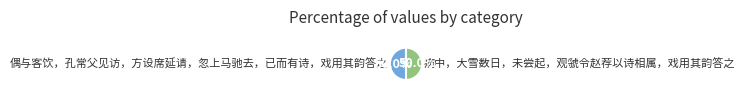

What is the ratio of the value at 偶与客饮，孔常父见访，方设席延请，忽上马驰去，已而有诗，戏用其韵答之 to the value at 病中，大雪数日，未尝起，观虢令赵荐以诗相属，戏用其韵答之?

1.0